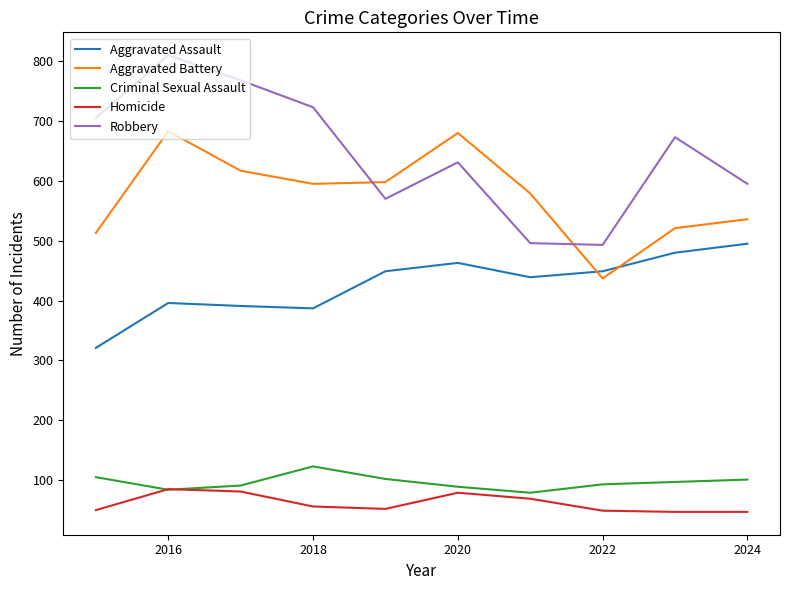

What is the greatest value displayed?

810